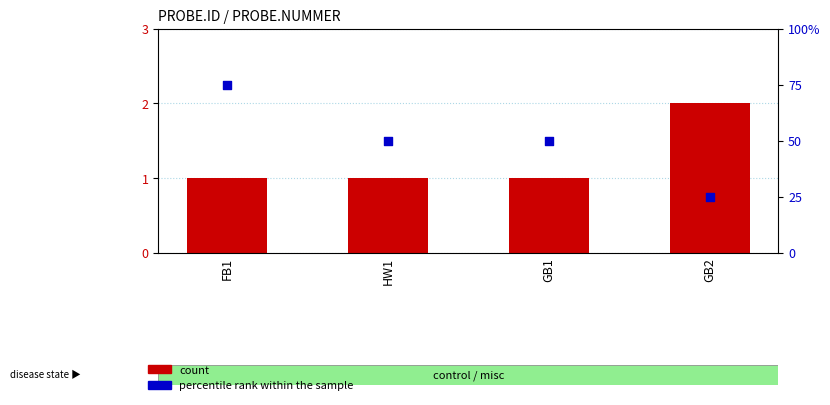

At how many categories does at least one series exceed 51?

1